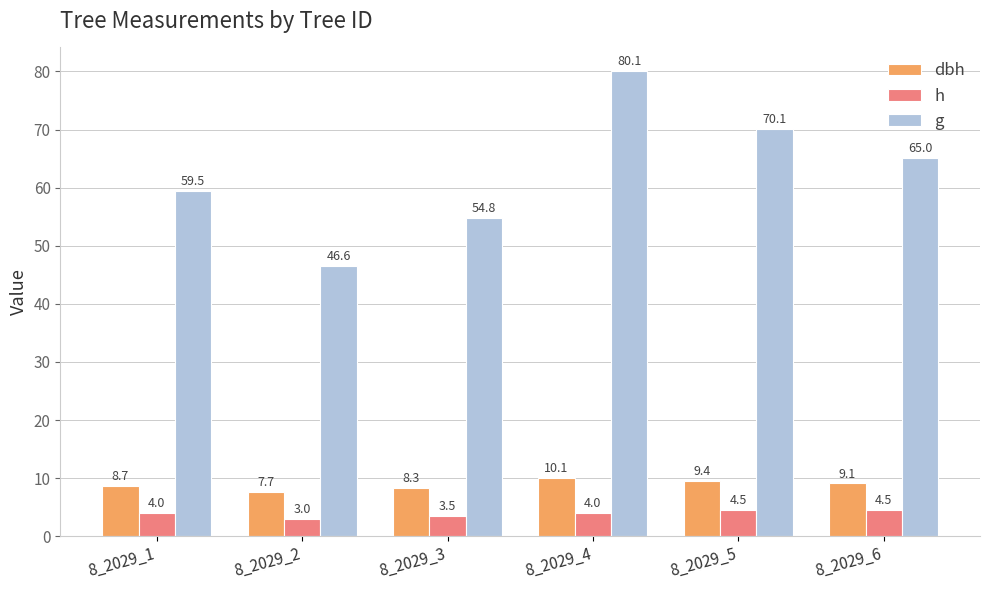

How many categories are shown in the chart?

6